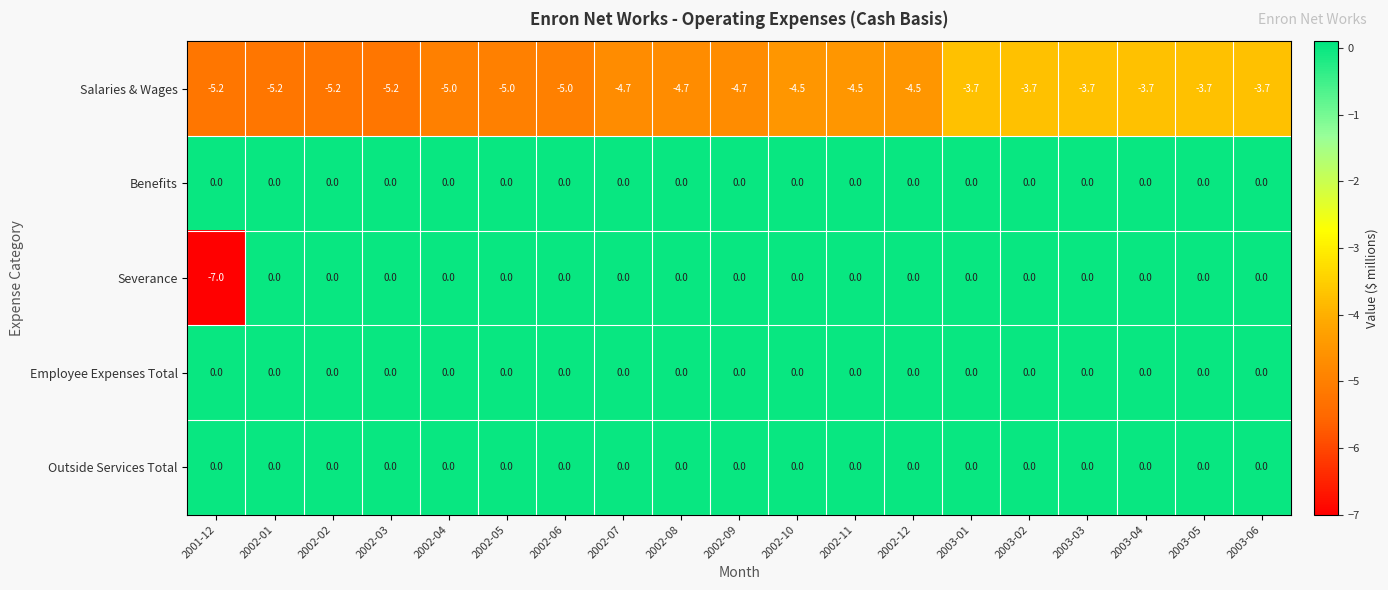

At how many categories does at least one series exceed -2?

19